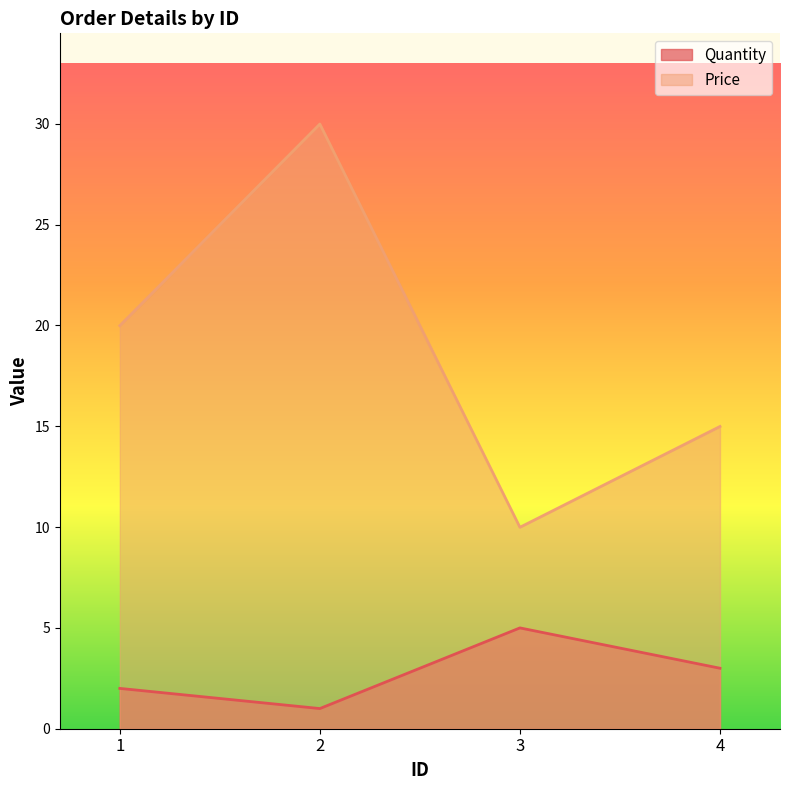

True or false: Price and Quantity cross at least once.

False